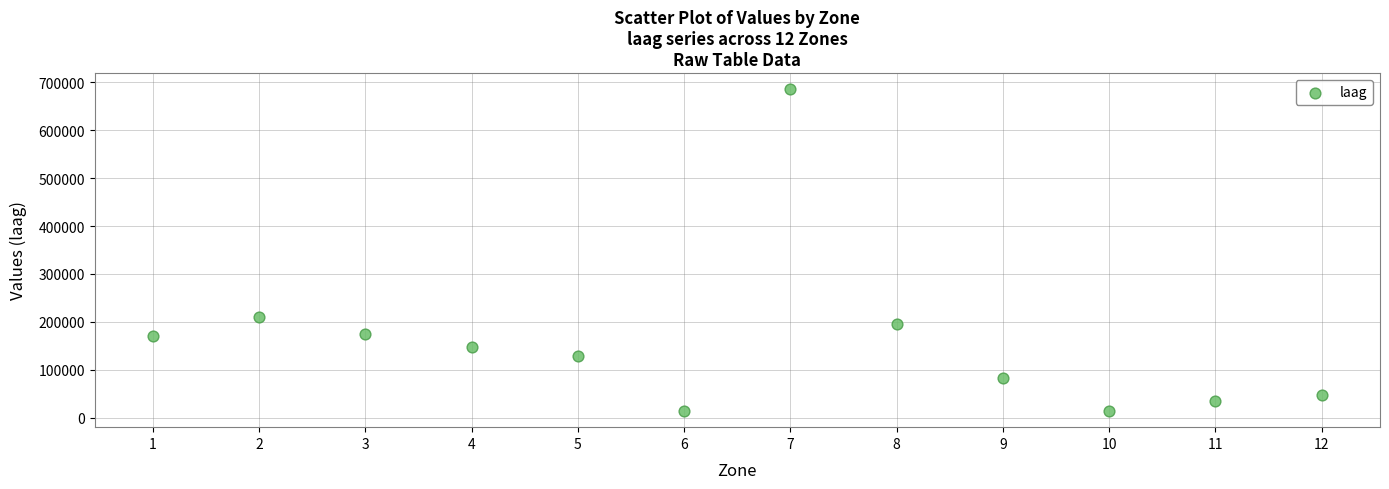

What Y value in the scatter plot is closest to 349913?

210101.4